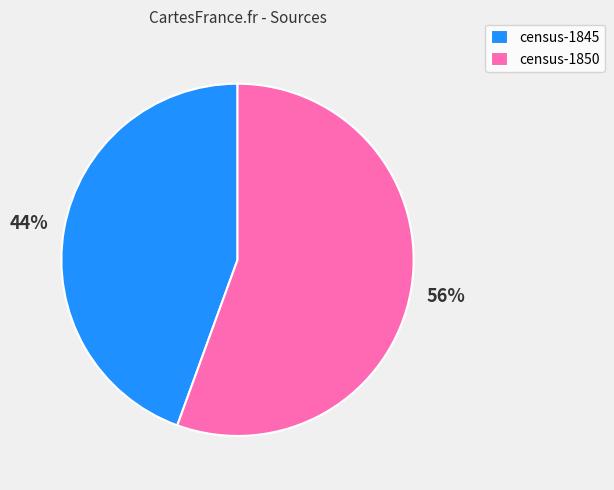

To the nearest percent, what percentage of the pie is census-1850?

56%